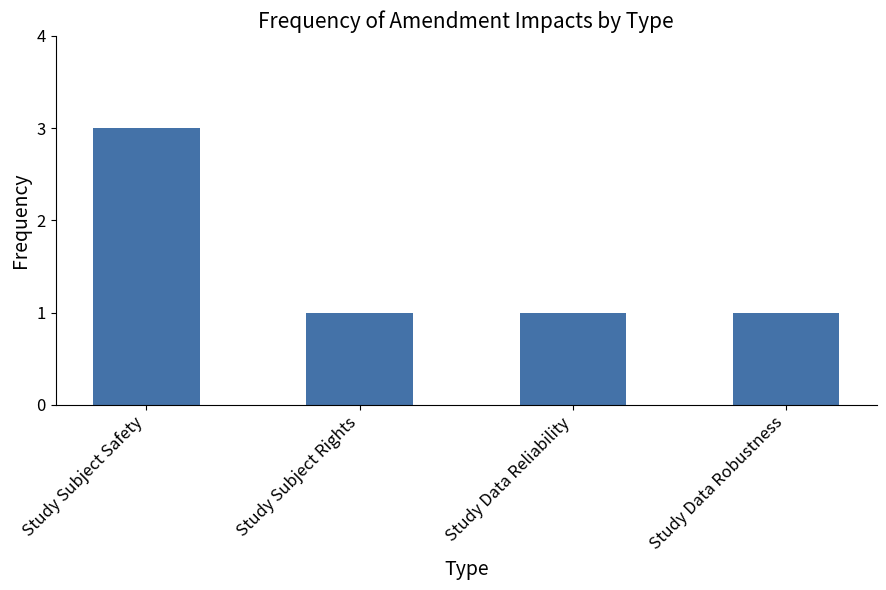

True or false: the data shows 4 at Study Subject Safety.

False